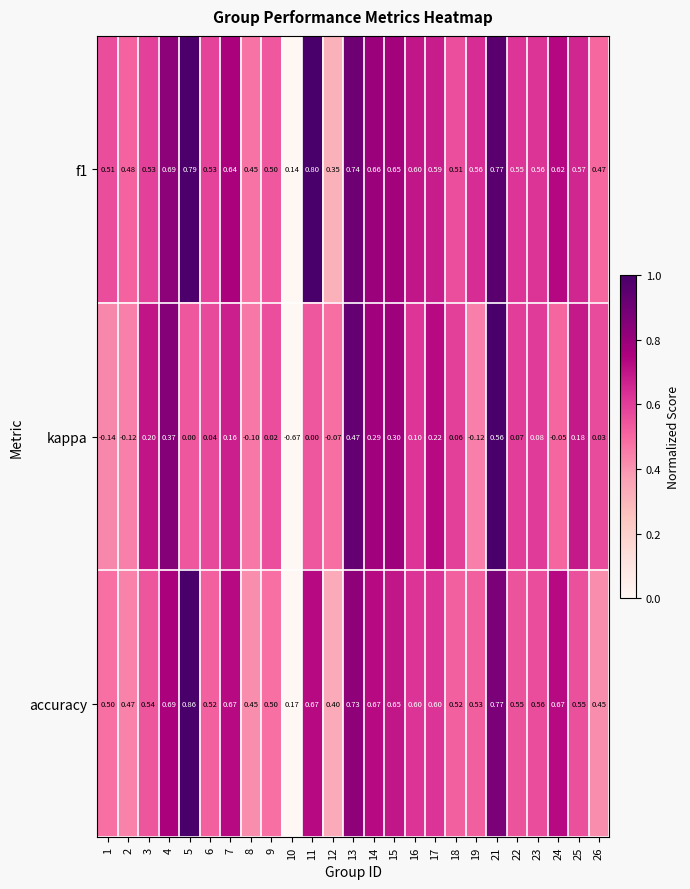

Which series has the largest range (max minus min)?

kappa